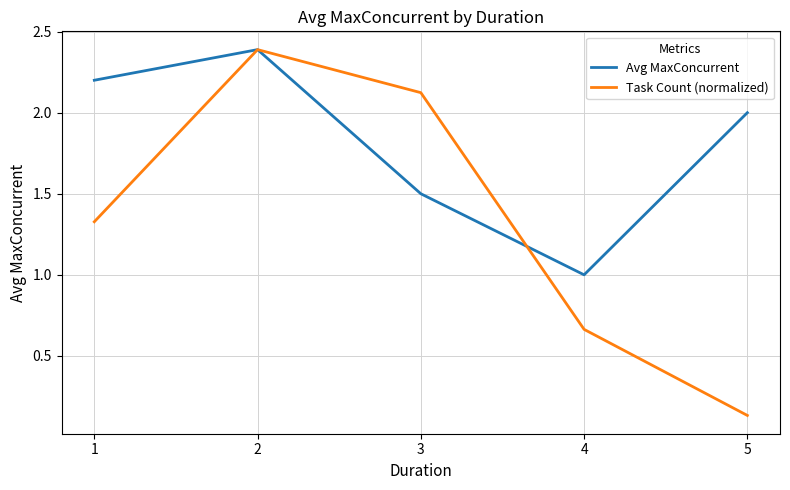

Which category has the lowest value across all series?

5